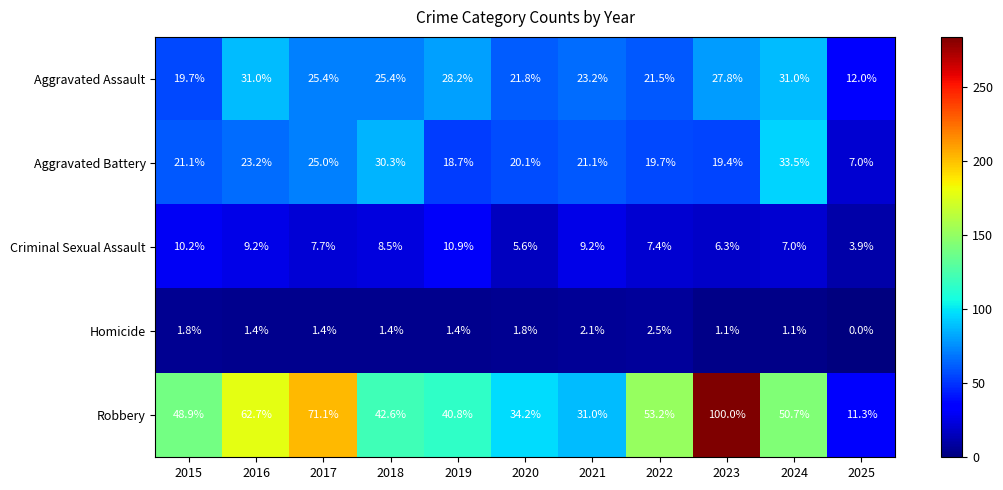

What is the minimum value for Criminal Sexual Assault?

3.9